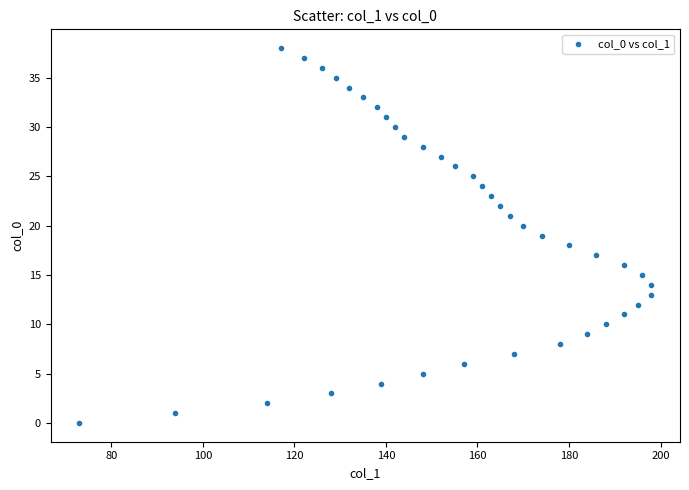

What is the range of X values (max minus min)?

125